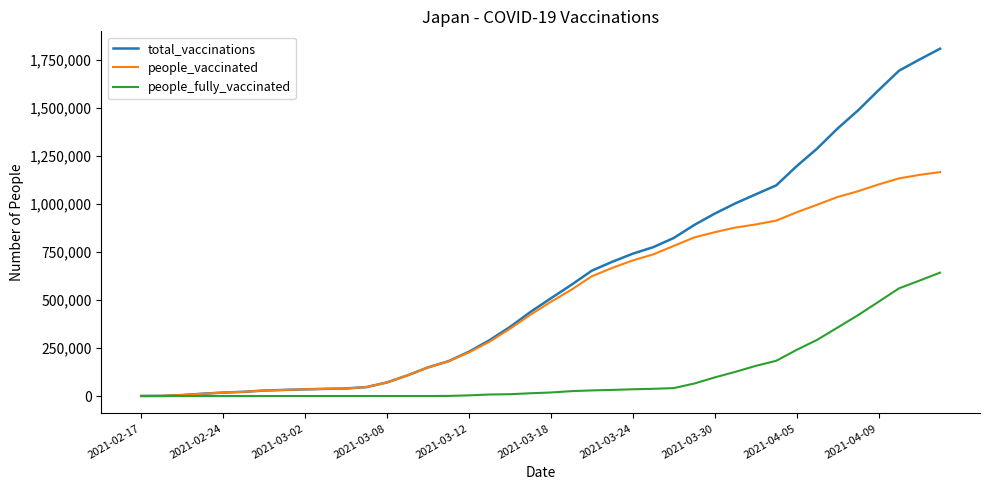

At how many categories does at least one series exceed 1793312?

1